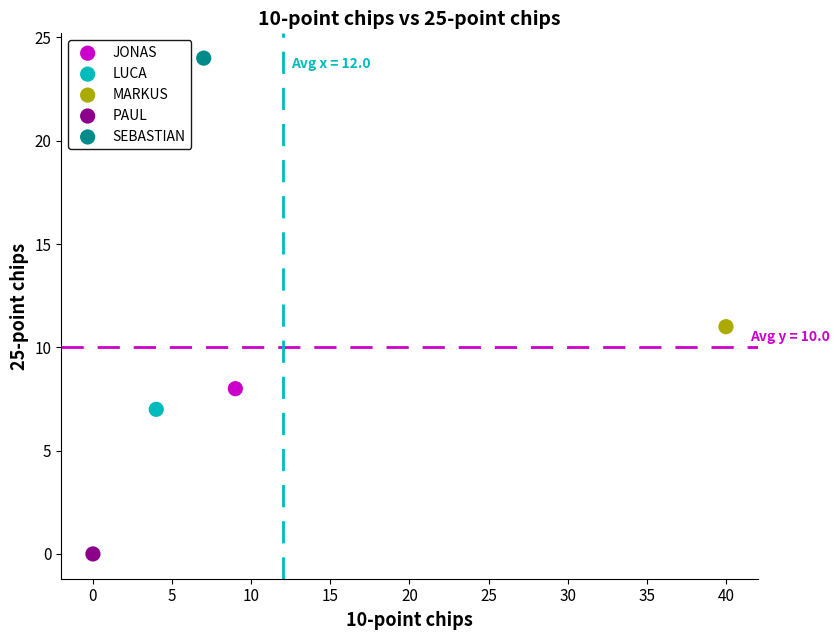

Which series reaches the minimum Y coordinate?

PAUL